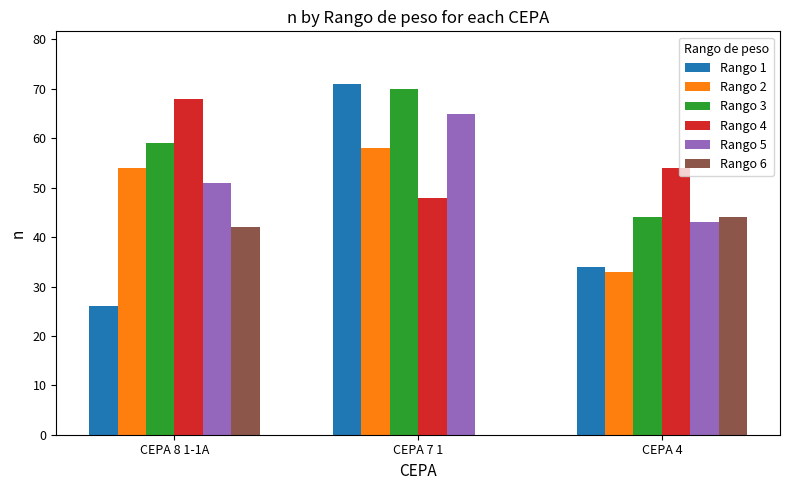

What is the maximum value shown in the chart?

71